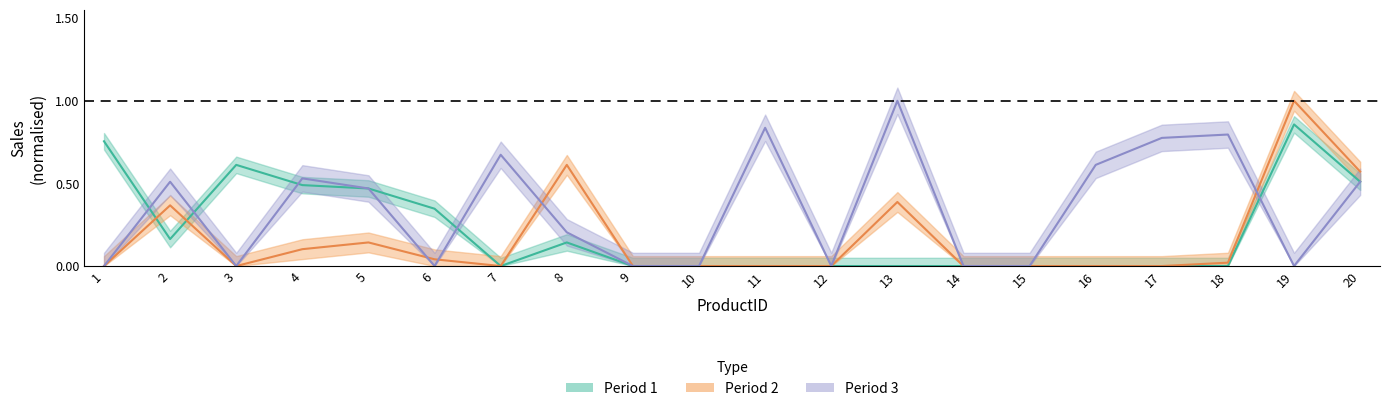

Which series has the largest range (max minus min)?

Period 2